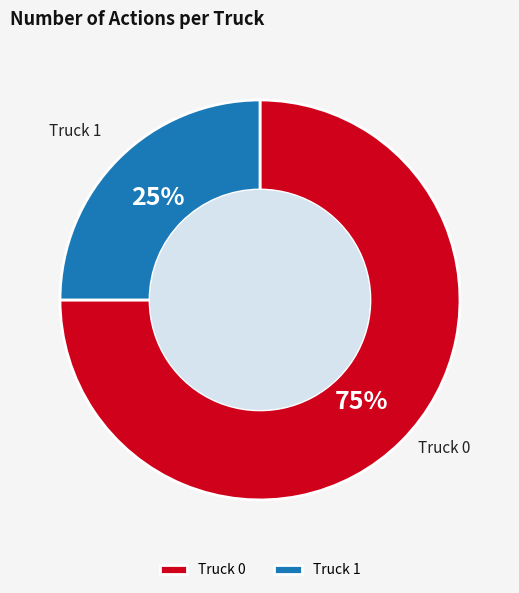

How many slices are in this pie chart?

2